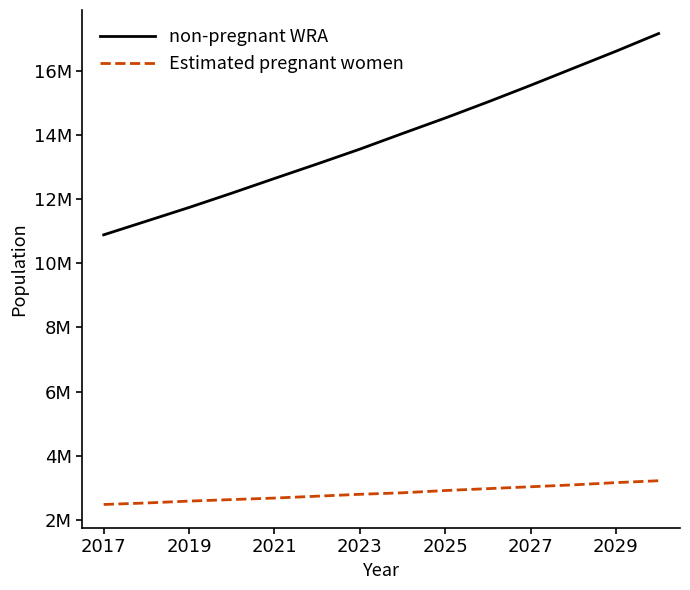

Does the chart display data point markers on the line(s)?

No